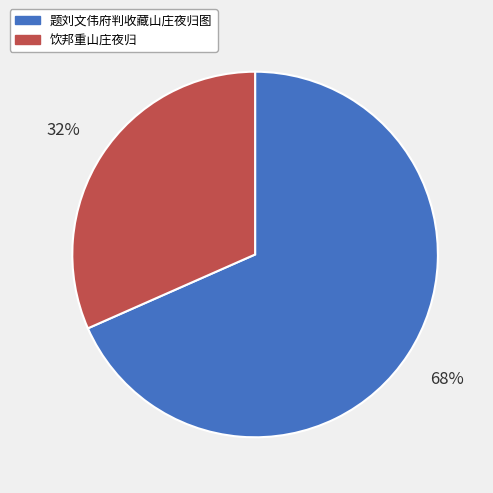

Count the number of slices in the pie.

2